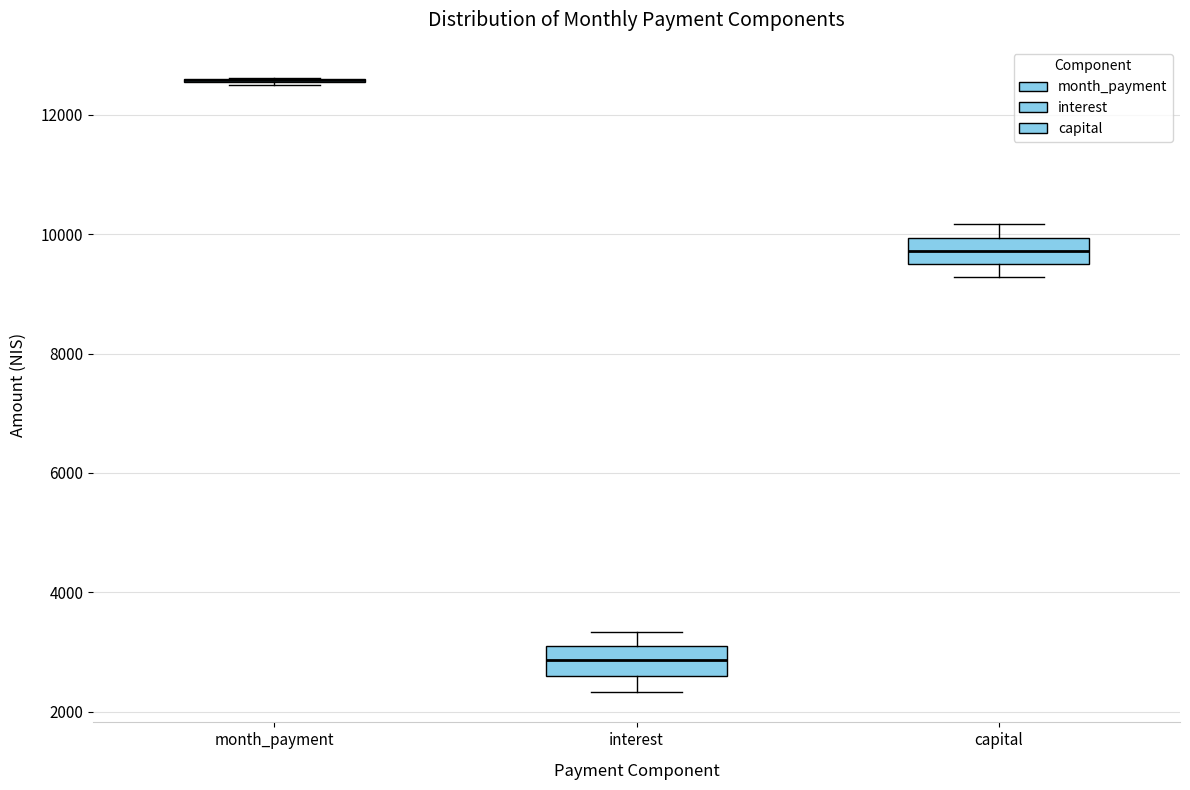

Reading left to right, read every box against the y-axis: the position of its median line, the range the box covers, and the ends of its whiskers. The values are not printed on the chart, so give them approximately, as read against the axis.

month_payment: box collapsed to a line at 12600, whiskers 12600 to 12600
interest: median 2800, box 2600 to 3200, whiskers 2400 to 3400
capital: median 9800, box 9400 to 10000, whiskers 9200 to 10200